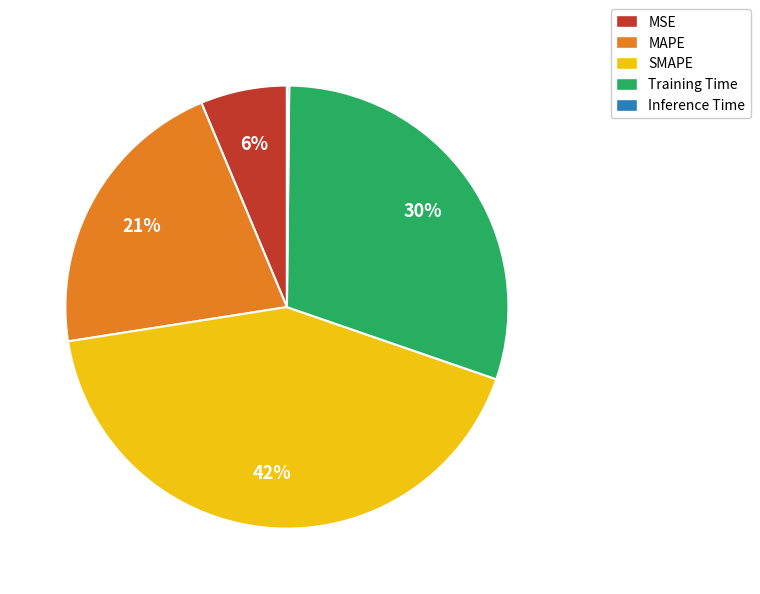

To the nearest percent, what is the average slice percentage?

20%